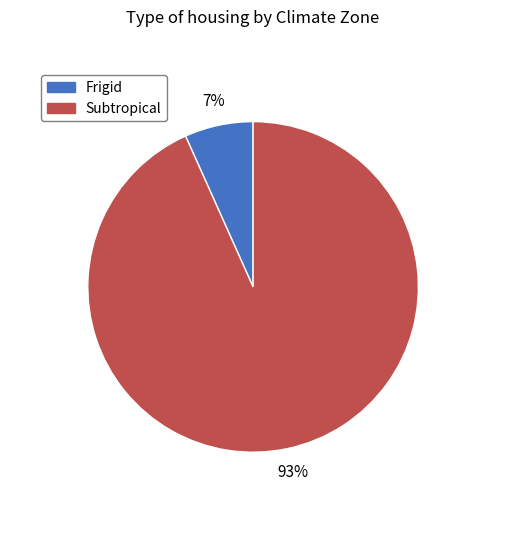

Does any single category account for the majority?

Yes